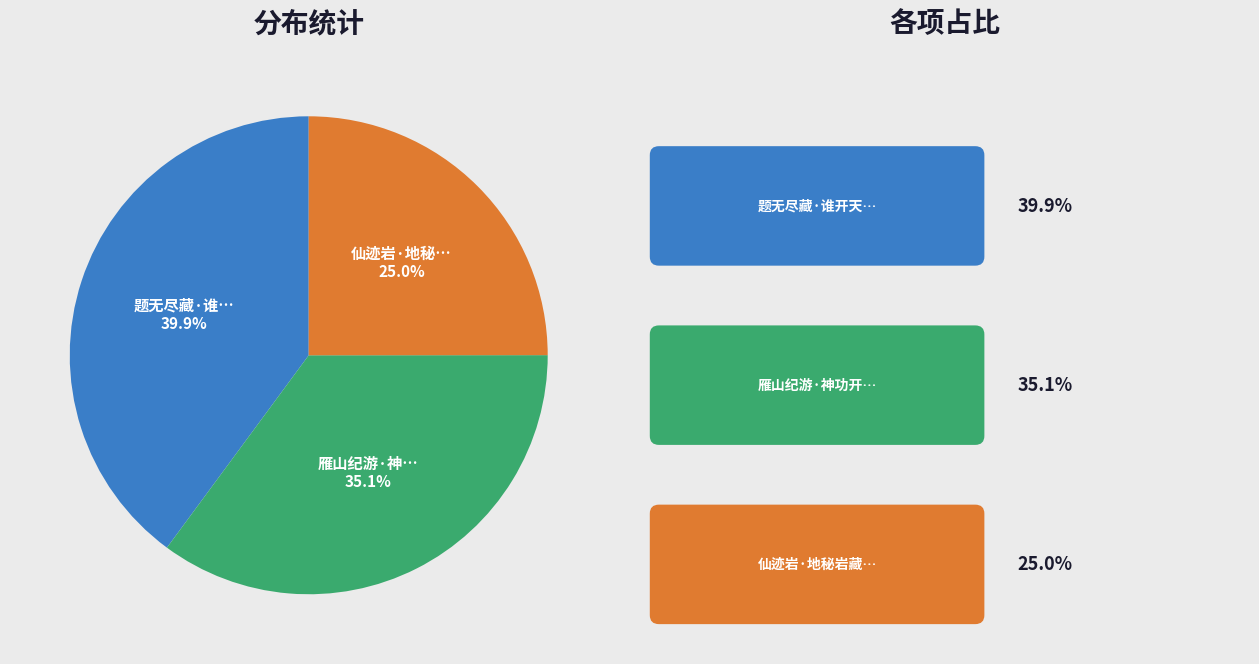

Is there any slice that represents more than half of the pie?

No